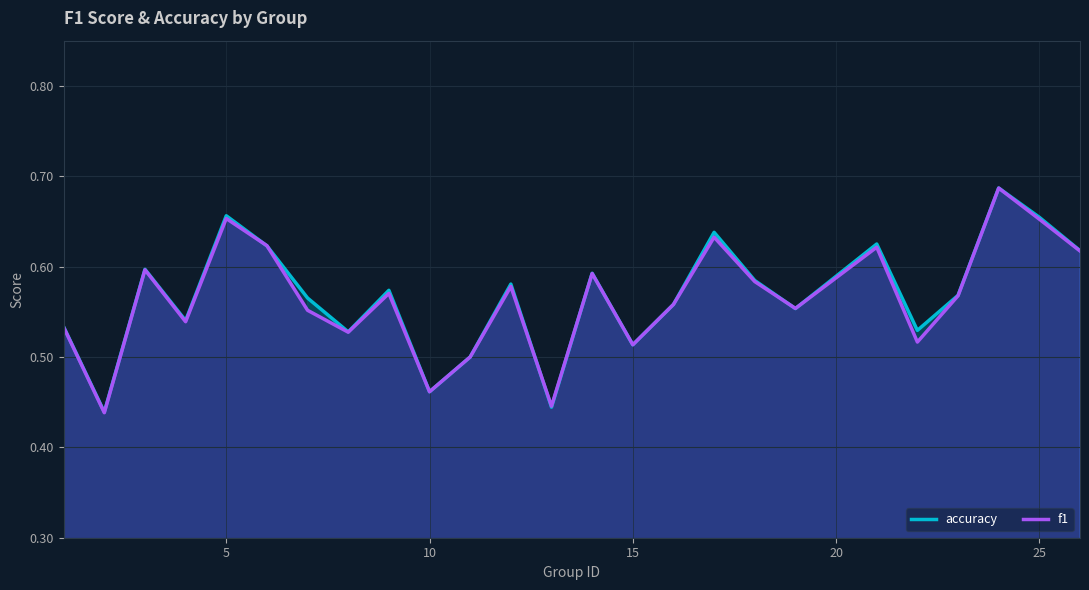

How many lines are shown in the chart?

2